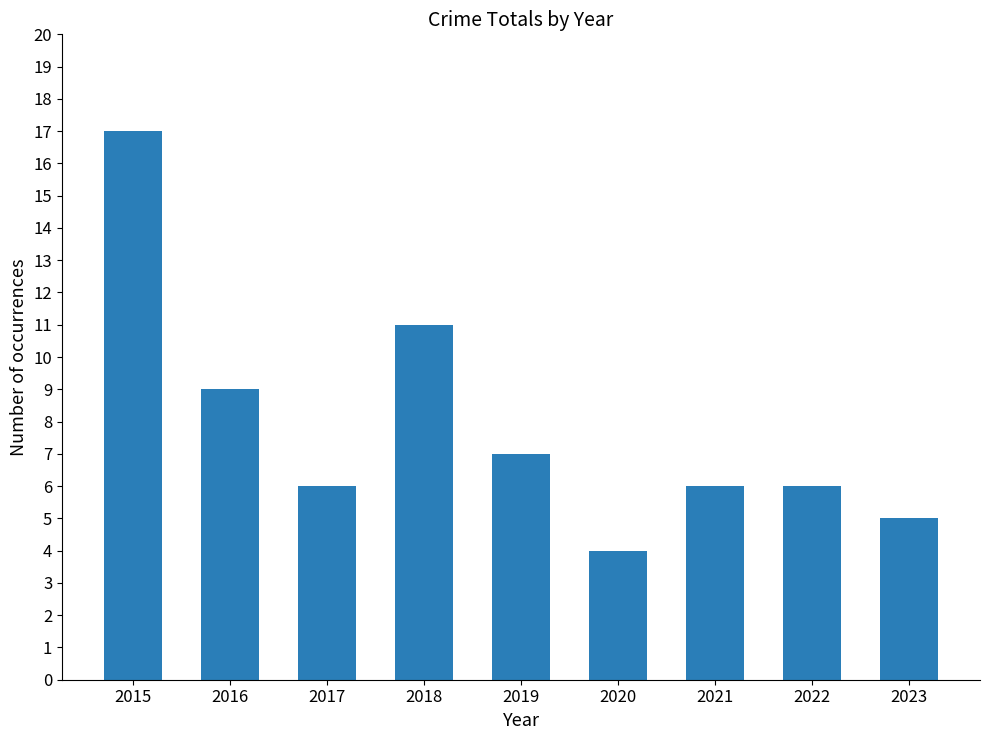

How many data points does each series have?

9